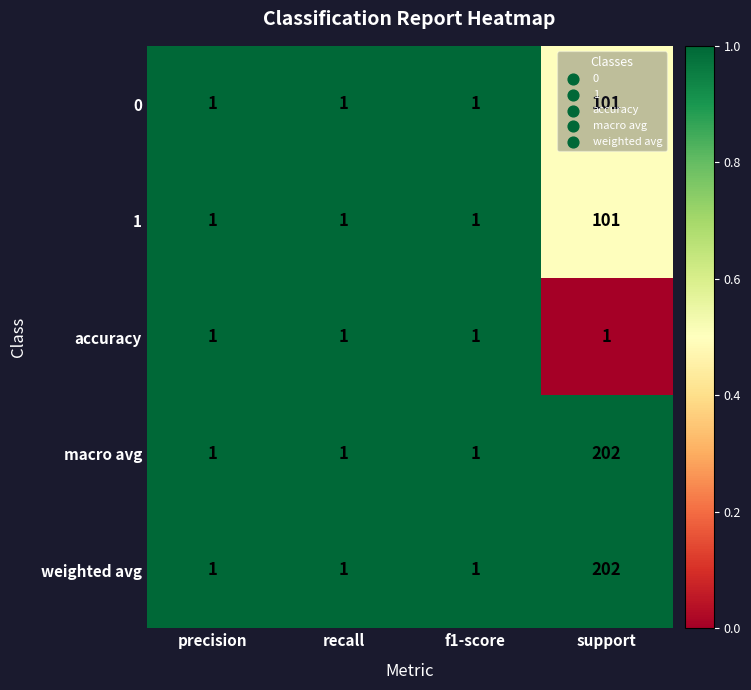

Count the 0 values in the range 1 to 101.

4